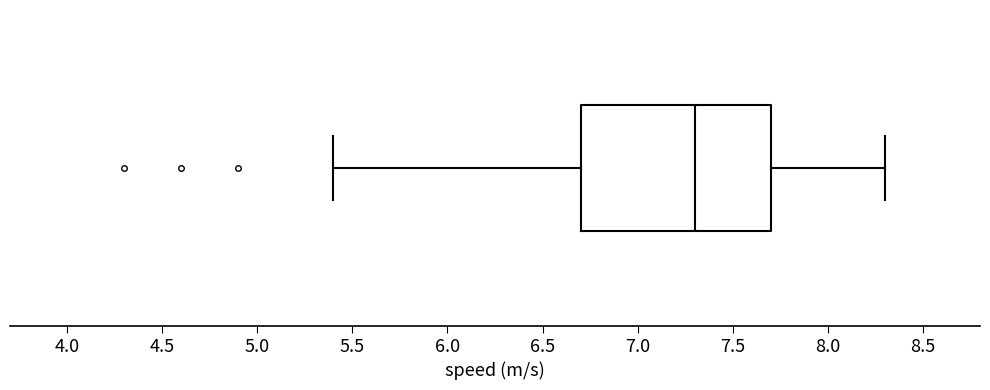

Where does the median line of the box sit on the x-axis? The values are not printed on the chart, so give them approximately, as read against the axis.

7.3